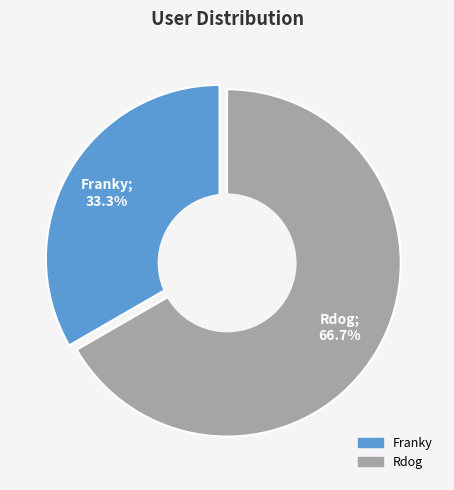

The Franky slice represents 33% of the pie. True or false?

True